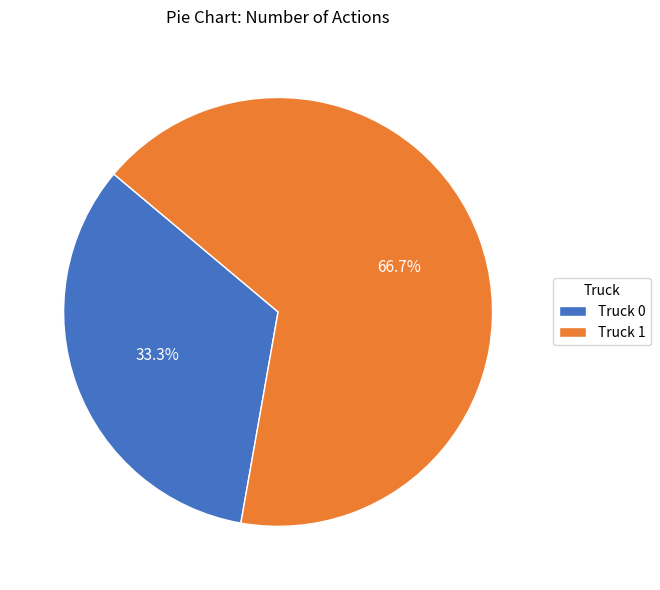

To the nearest percent, what is the combined percentage of Truck 0 and Truck 1?

100%